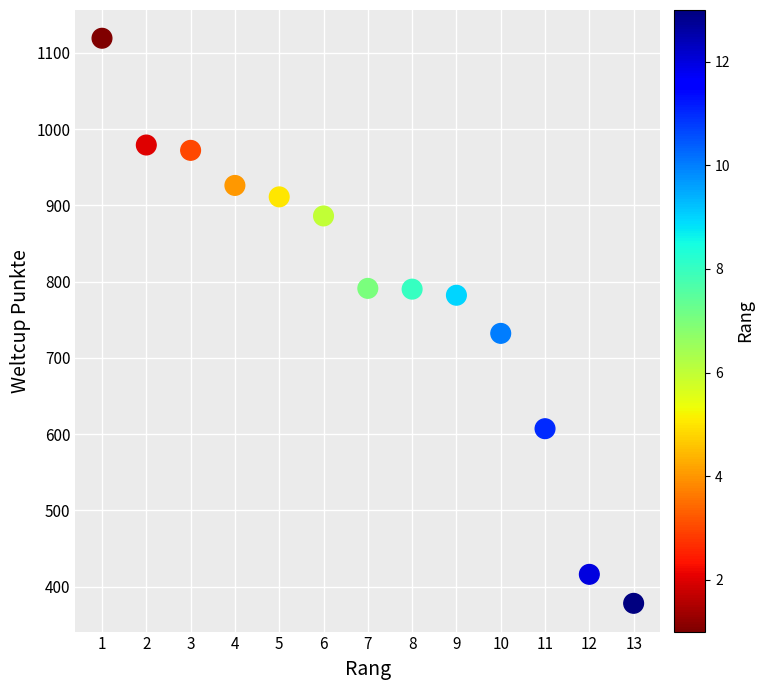

What Y value in the scatter plot is closest to 748?

732